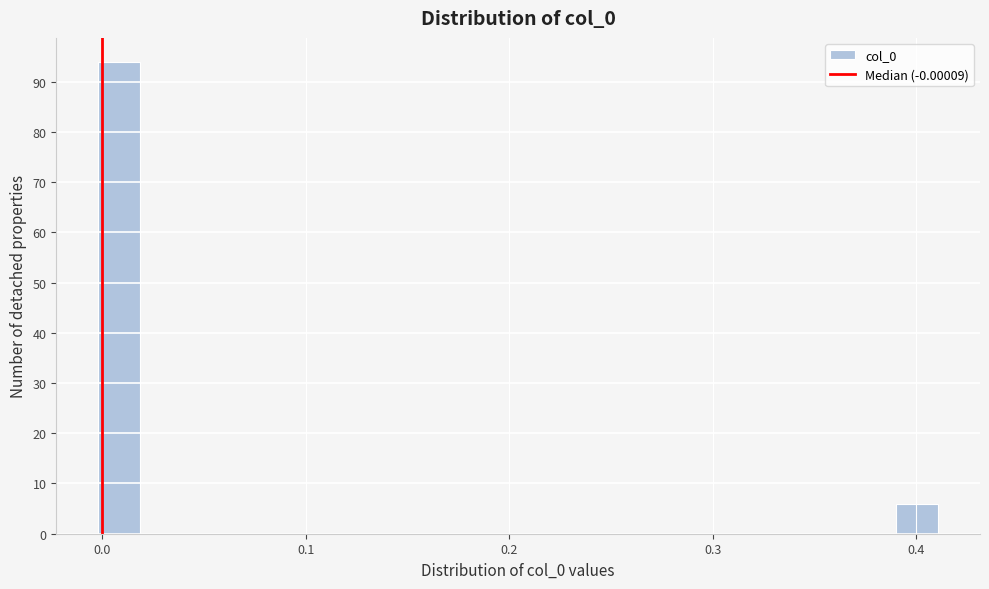

Read against the x-axis, roughly where is the centre of the tallest bar?

0.01